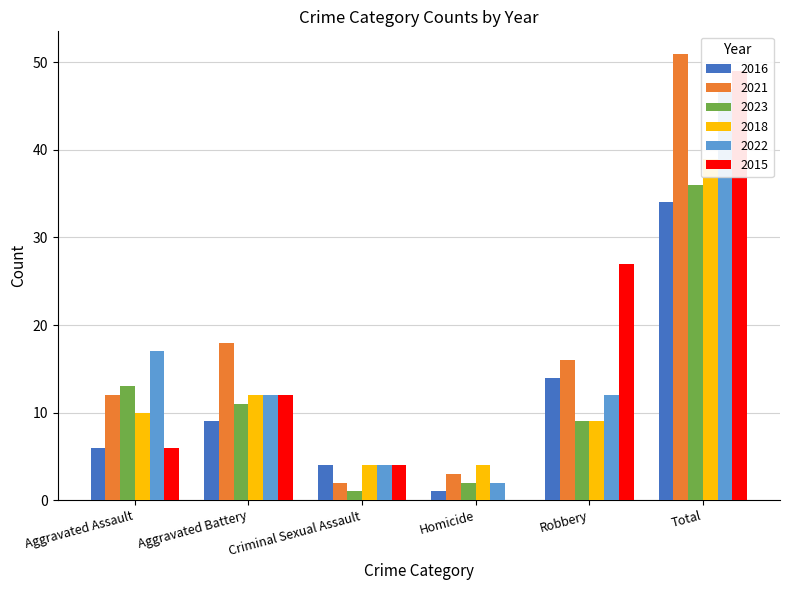

Is the value of 2023 at Robbery greater than the value of 2016 at Criminal Sexual Assault?

Yes